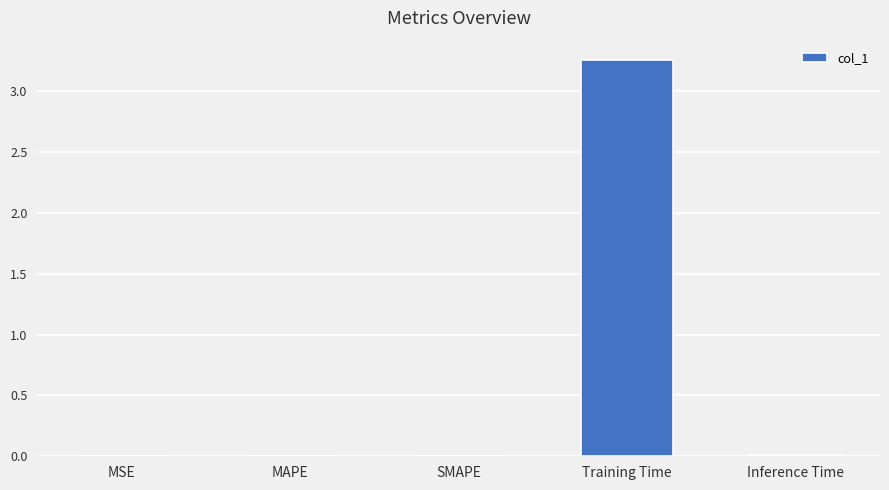

Which has a higher value, Training Time or SMAPE?

Training Time